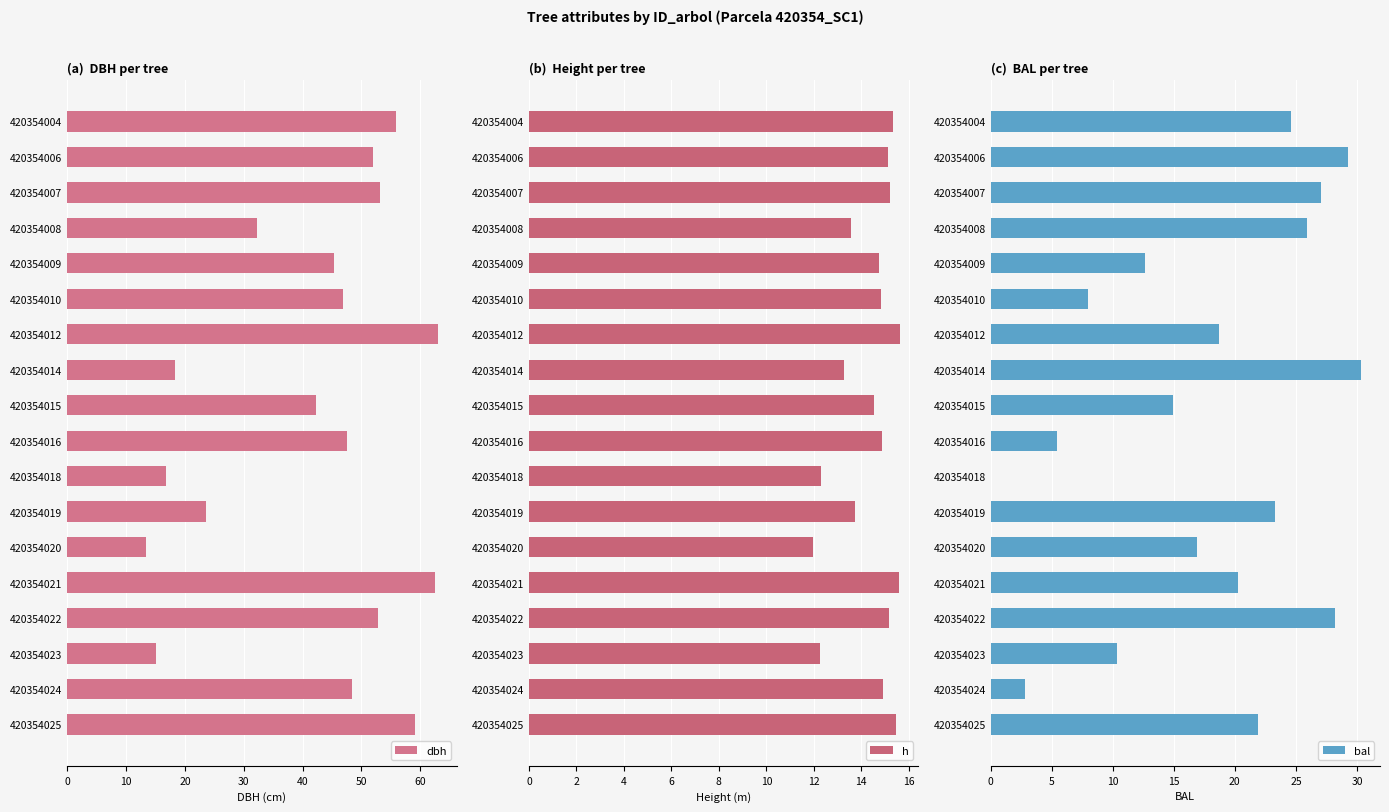

True or false: h has a value of 13.6 at 420354008.

True